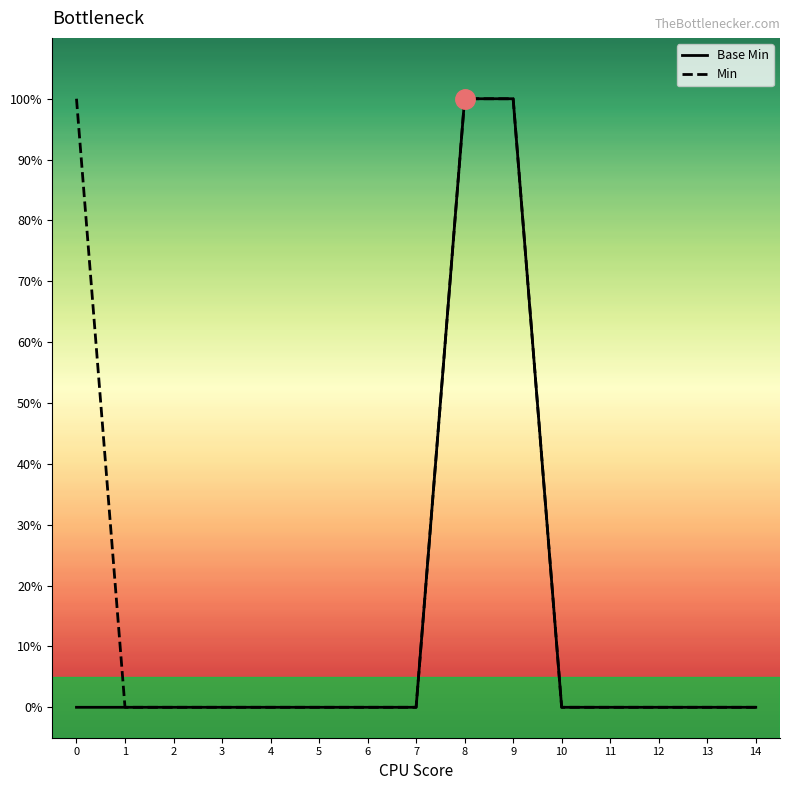

Reading right to left, what are all the values shown in this chart?

Base Min: 0	0	0	0	0	1	1	0	0	0	0	0	0	0	0
Min: 0	0	0	0	0	1	1	0	0	0	0	0	0	0	1